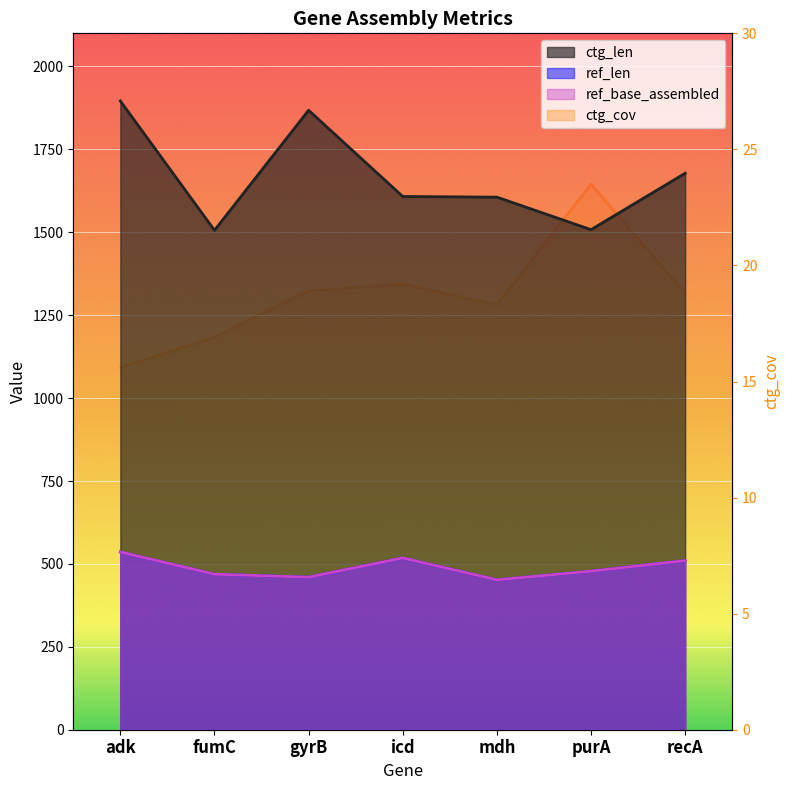

What is the difference between the maximum and minimum values in the ref_len series?

84.0